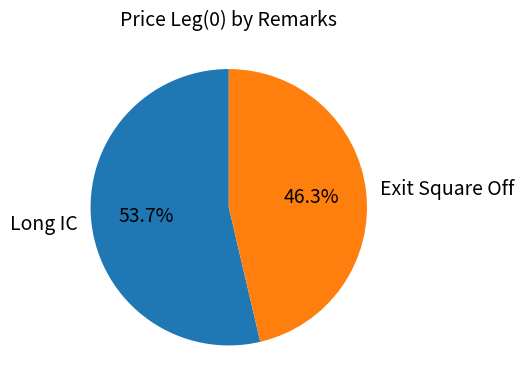

Count the number of slices in the pie.

2